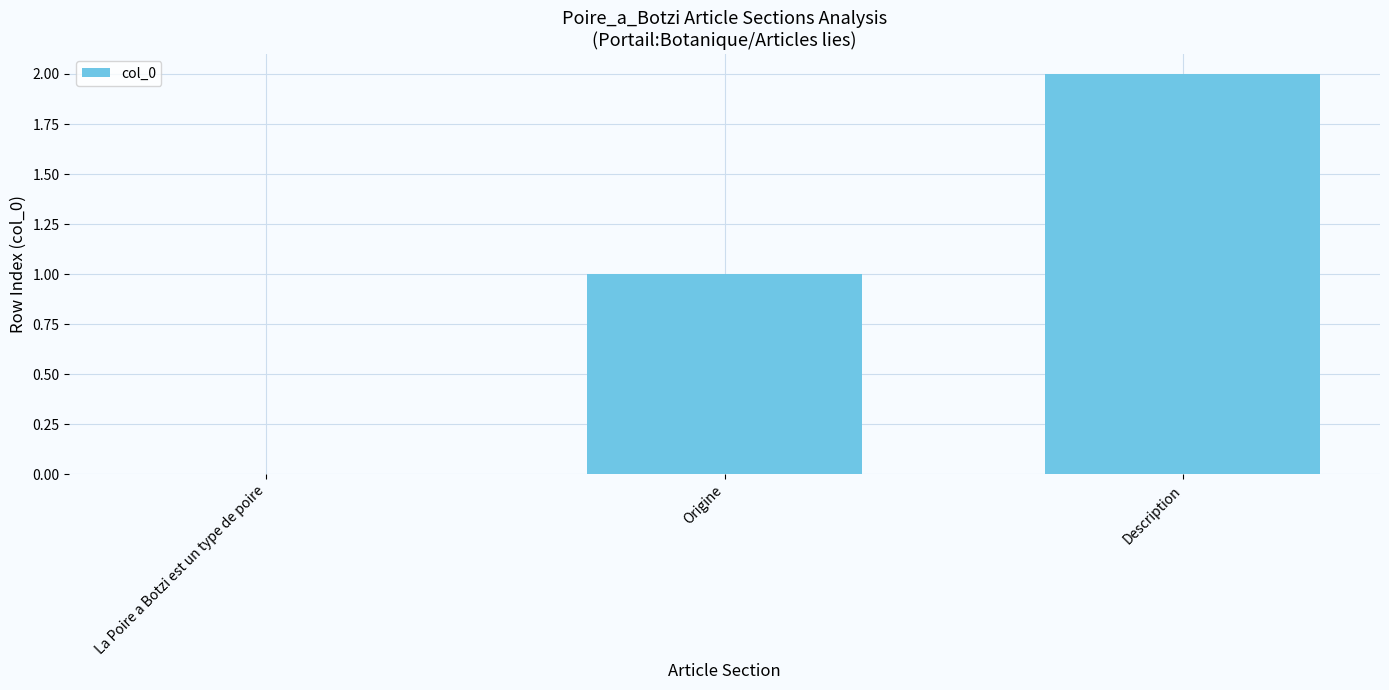

The value at La Poire a Botzi est un type de poire is -1. True or false?

False